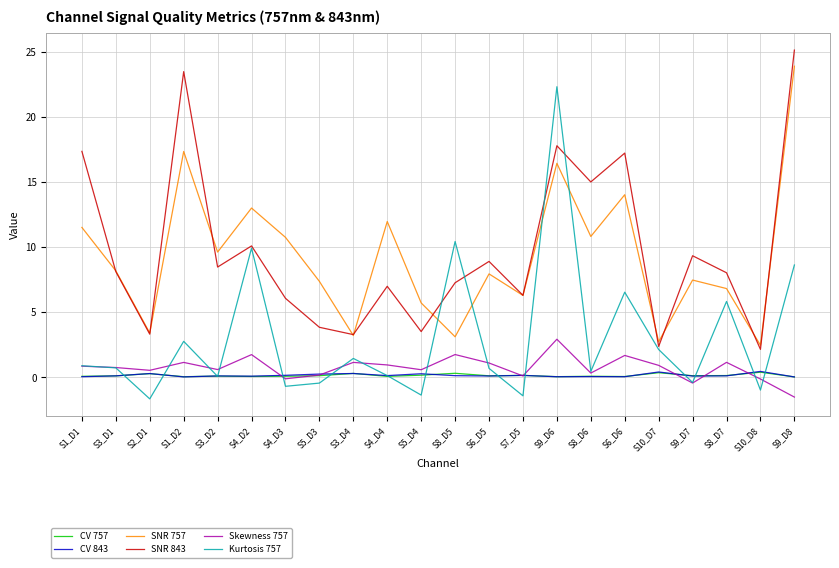

True or false: SNR 843 and Skewness 757 cross at least once.

False